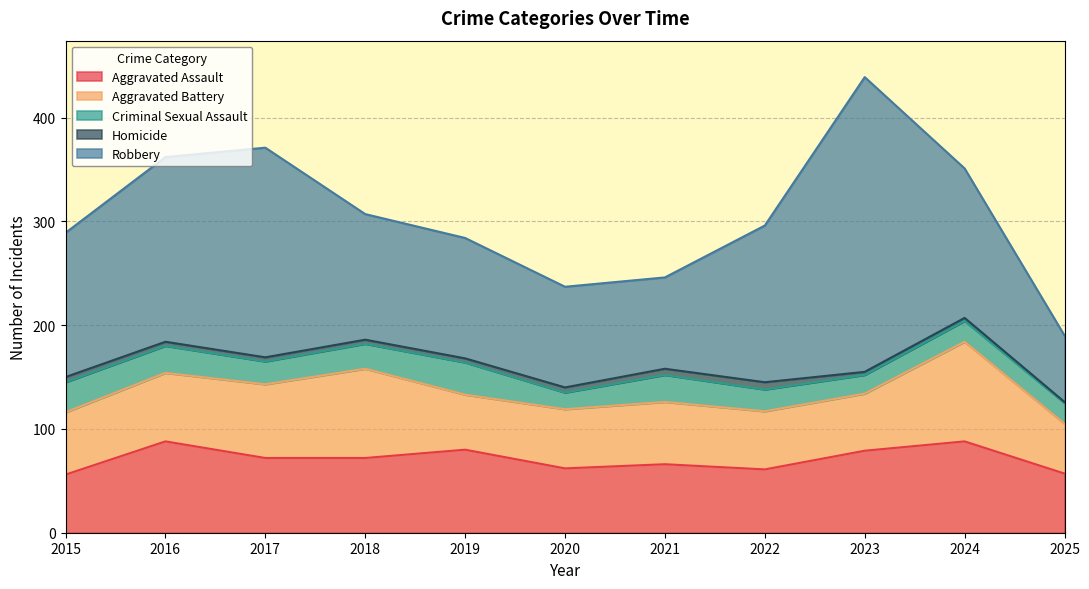

What is the difference between the second highest and minimum values in the Criminal Sexual Assault series?

13